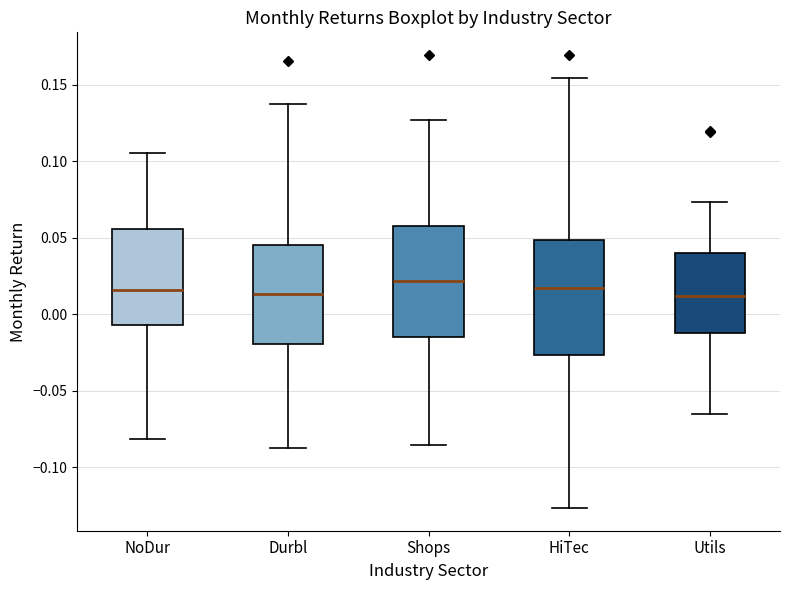

Reading left to right, transcribe this box plot: for each box, give where its median line is, the range the box spans, and where its two whiskers end, as read against the y-axis. The values are not printed on the chart, so give them approximately, as read against the axis.

NoDur: median 0.015, box -0.005 to 0.055, whiskers -0.080 to 0.105
Durbl: median 0.015, box -0.020 to 0.045, whiskers -0.085 to 0.140
Shops: median 0.020, box -0.015 to 0.060, whiskers -0.085 to 0.125
HiTec: median 0.020, box -0.025 to 0.050, whiskers -0.125 to 0.155
Utils: median 0.010, box -0.010 to 0.040, whiskers -0.065 to 0.075